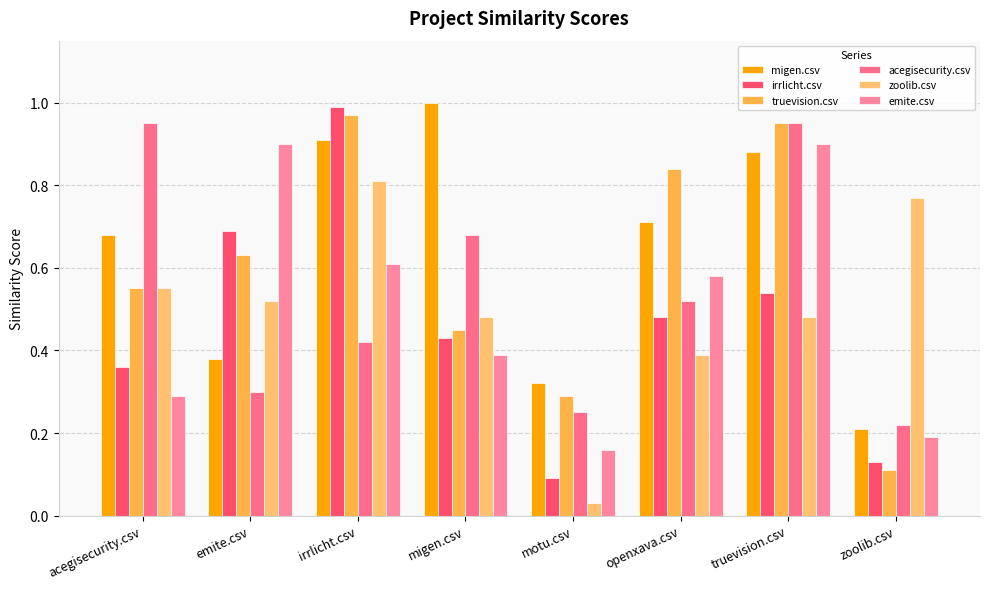

What position from the right is openxava.csv?

3